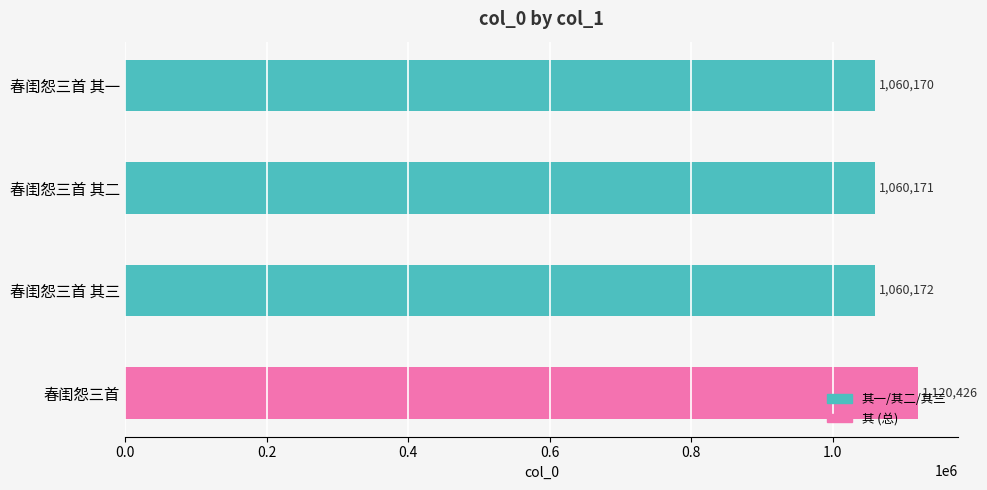

How many data points does each series have?

4